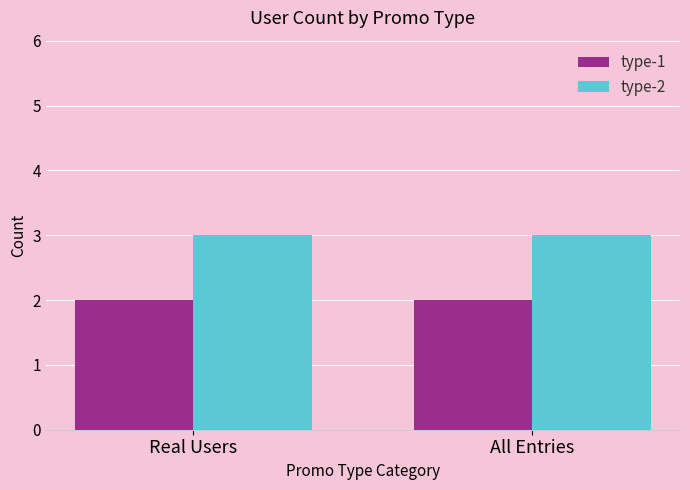

What is the minimum value shown in the chart?

2